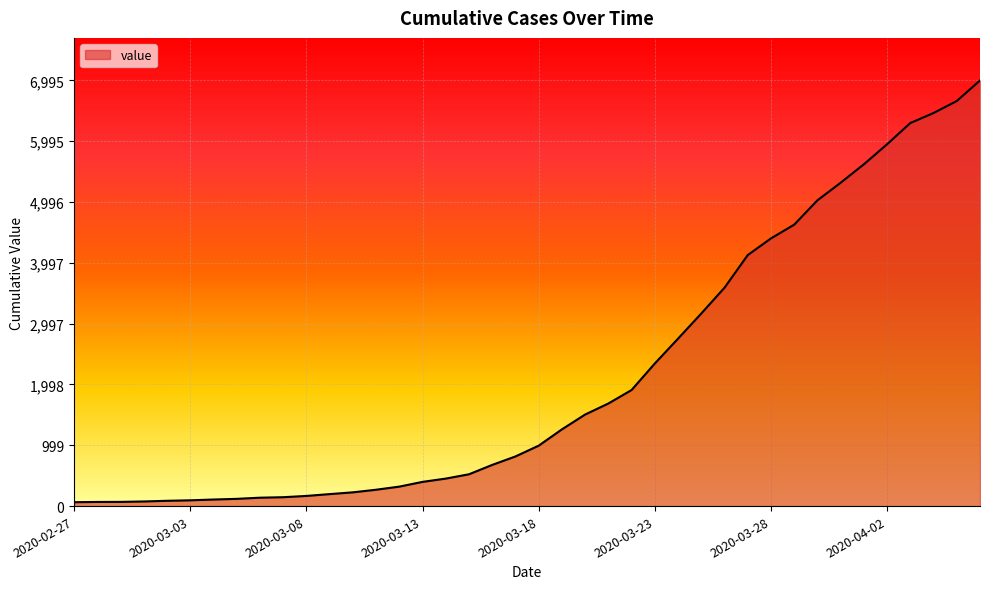

What is the difference between the maximum and minimum values?

6931